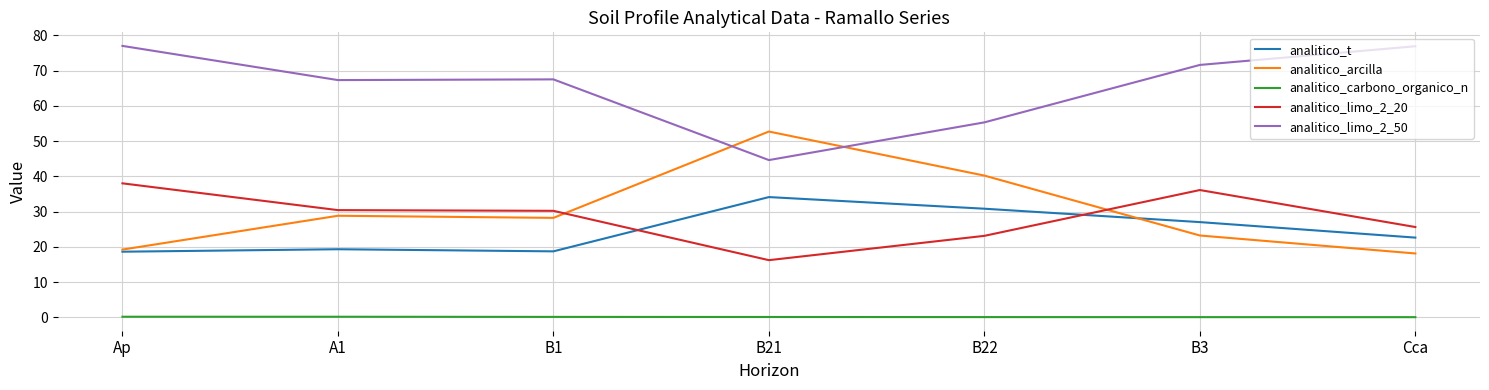

True or false: analitico_limo_2_20 has a value of 16.2 at B21.

True